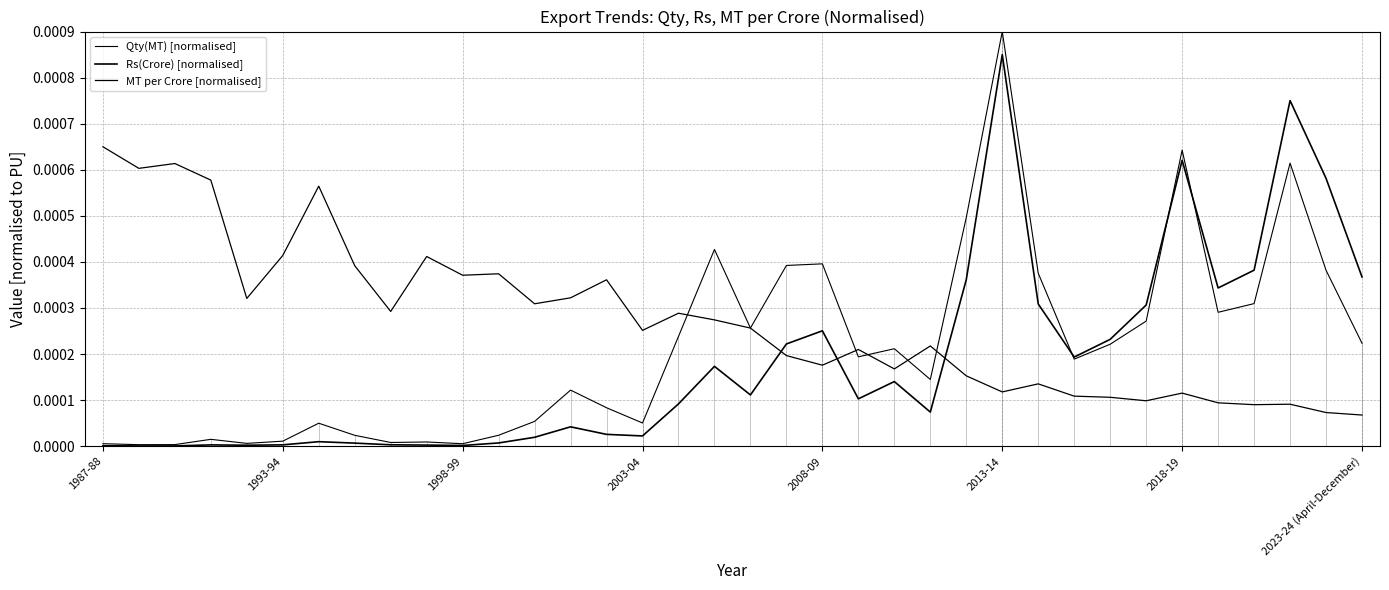

What are all the series names shown in the legend?

Qty(MT) [normalised], Rs(Crore) [normalised], MT per Crore [normalised]